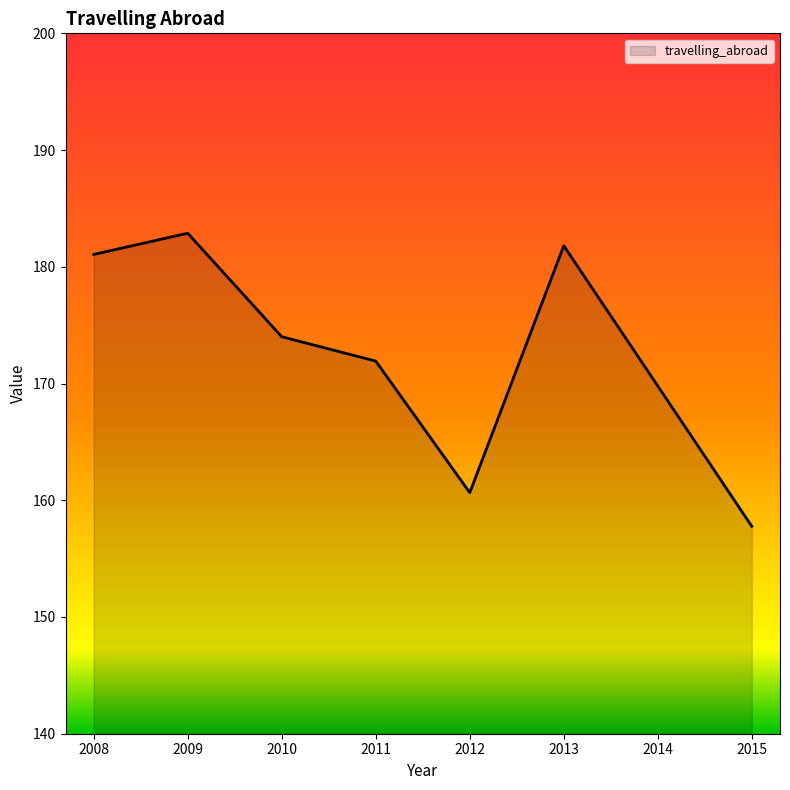

True or false: there are more than 1 points higher than both neighbors.

True